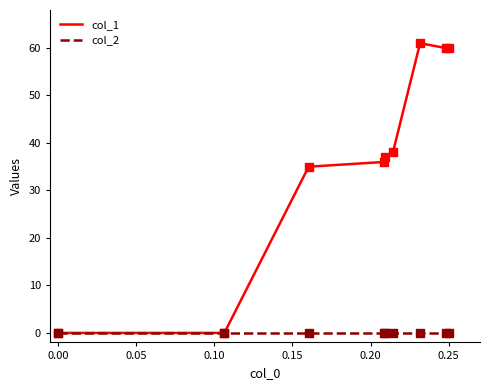

Which series has the largest range (max minus min)?

col_1